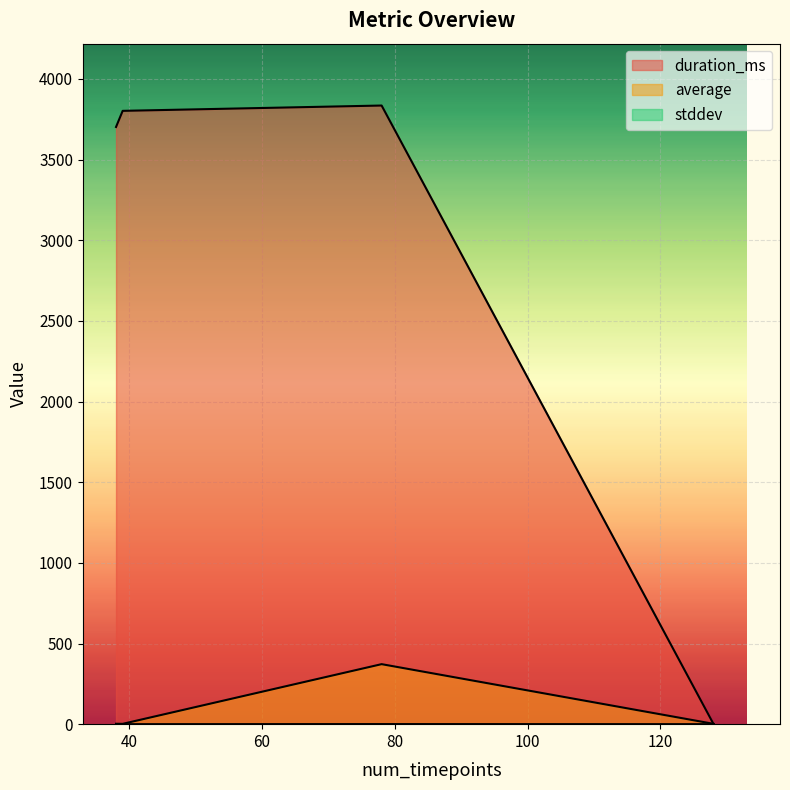

At which label does average reach its minimum?

128